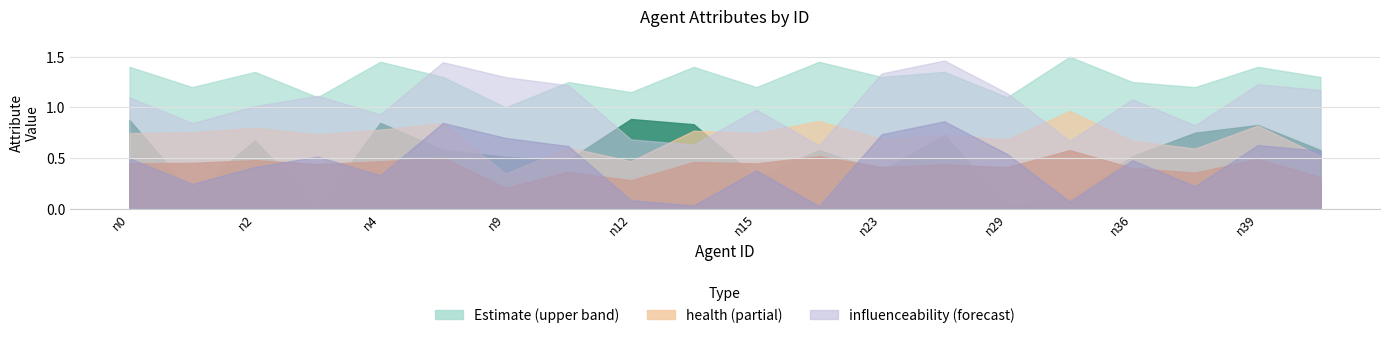

Which category has the highest value in the influenceability series?

n26